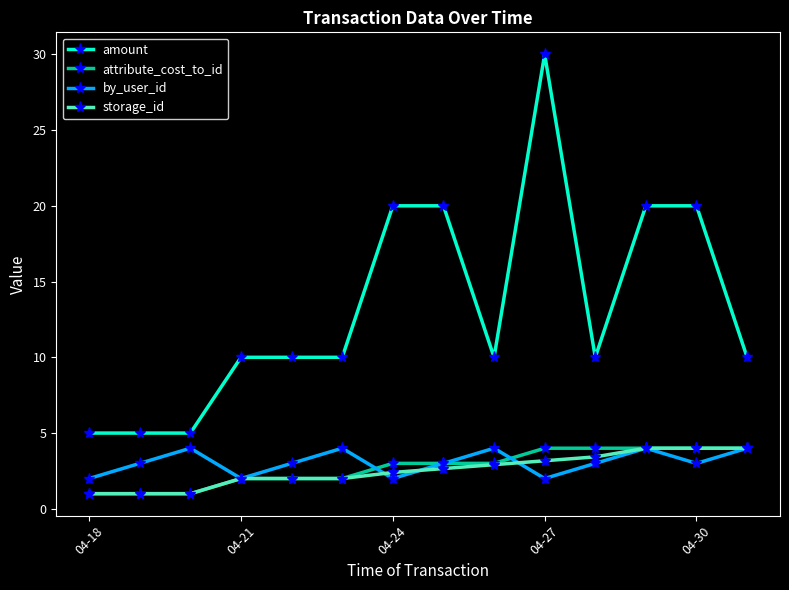

Which series has the largest range (max minus min)?

amount